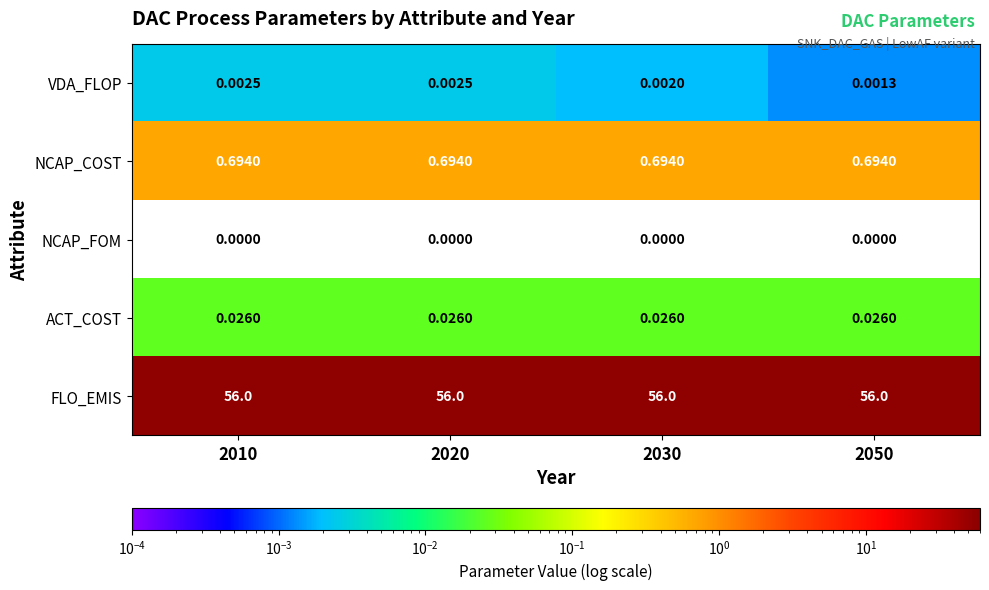

At how many categories does at least one series exceed 36?

4